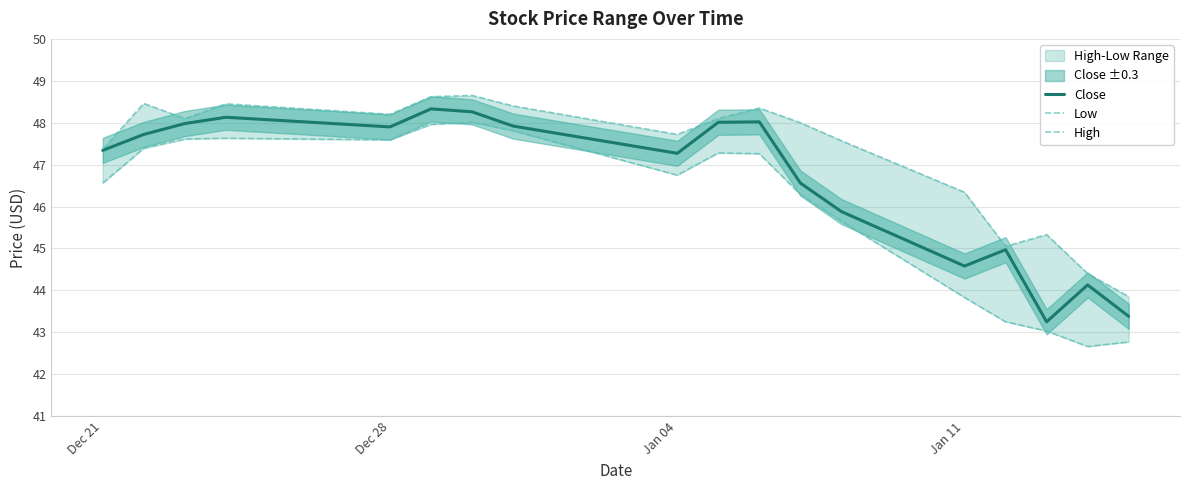

True or false: High has more than 1 interior local peaks.

True